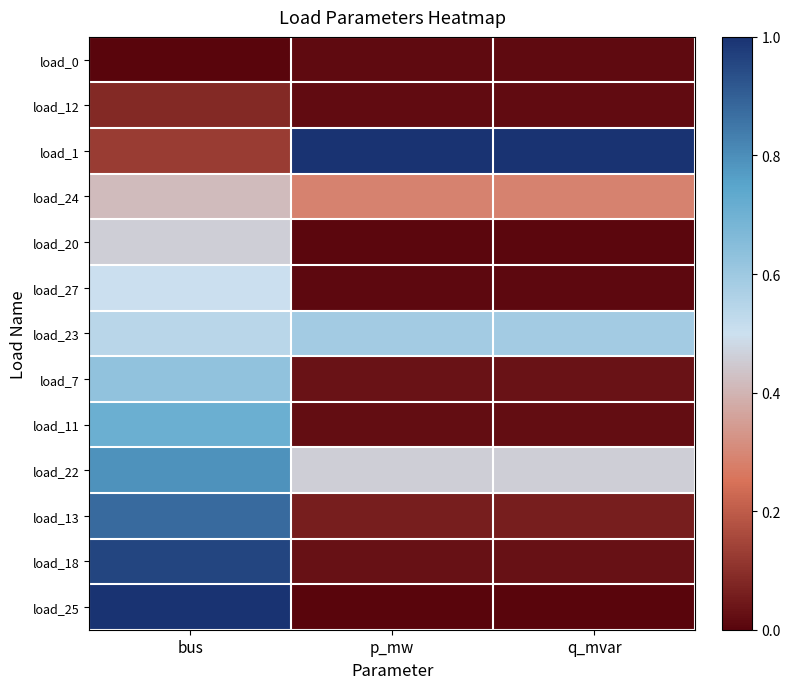

At how many categories does at least one series exceed 0?

3